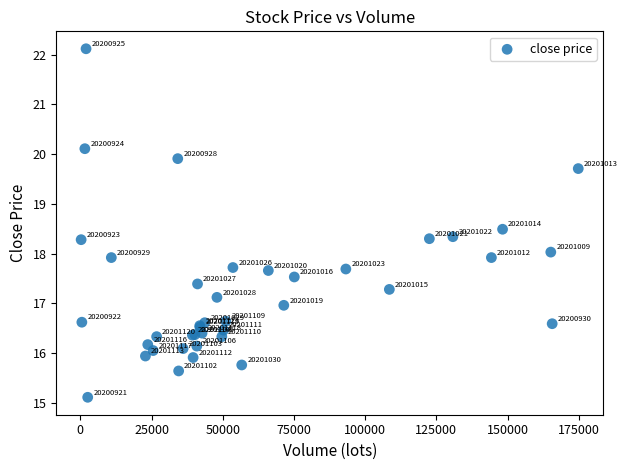

What Y value in the scatter plot is closest to 18?

18.0